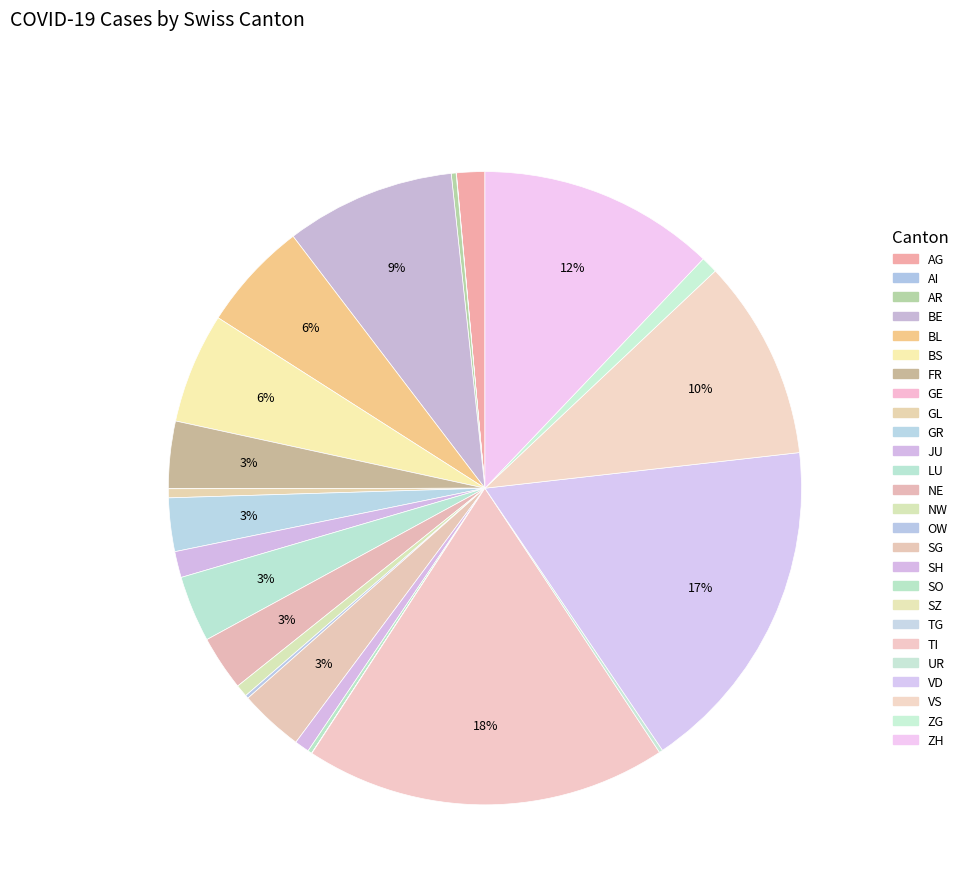

The SH slice represents 9% of the pie. True or false?

False